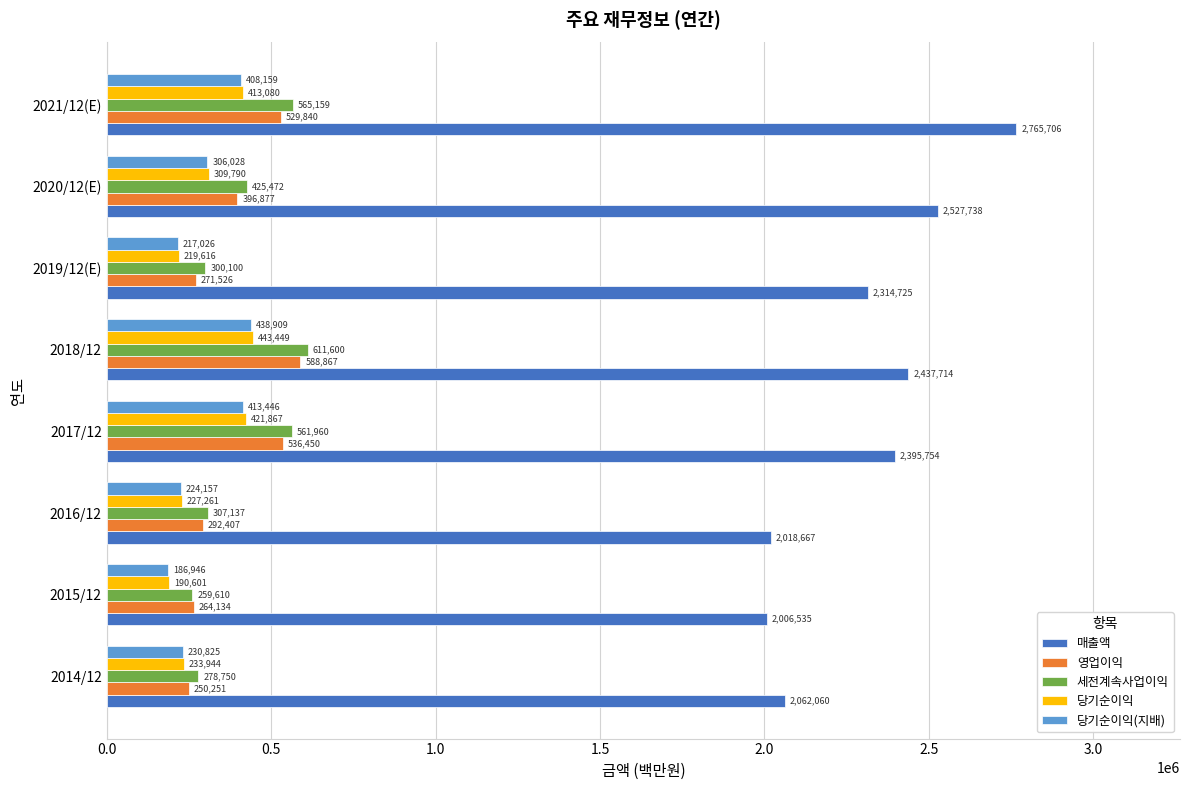

Where is 세전계속사업이익 nearest to the value 435605?

2020/12(E)